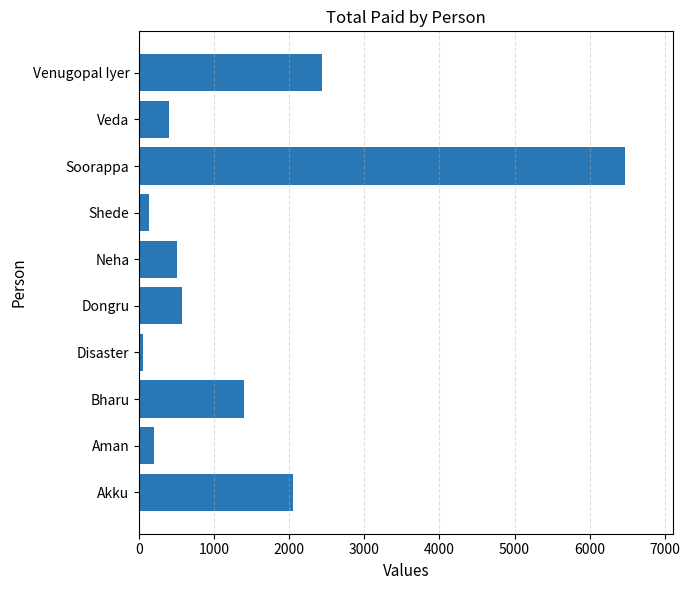

How many data points are less than 574?

5